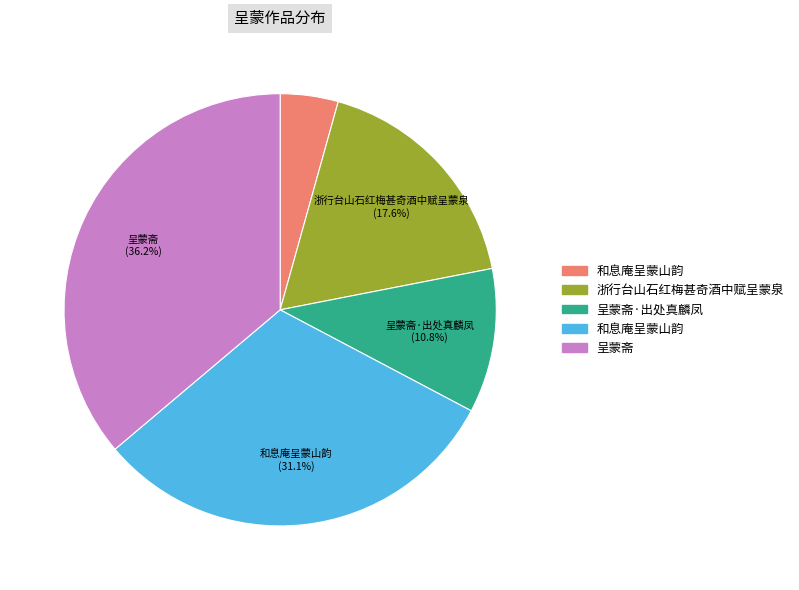

Does any single category account for the majority?

No